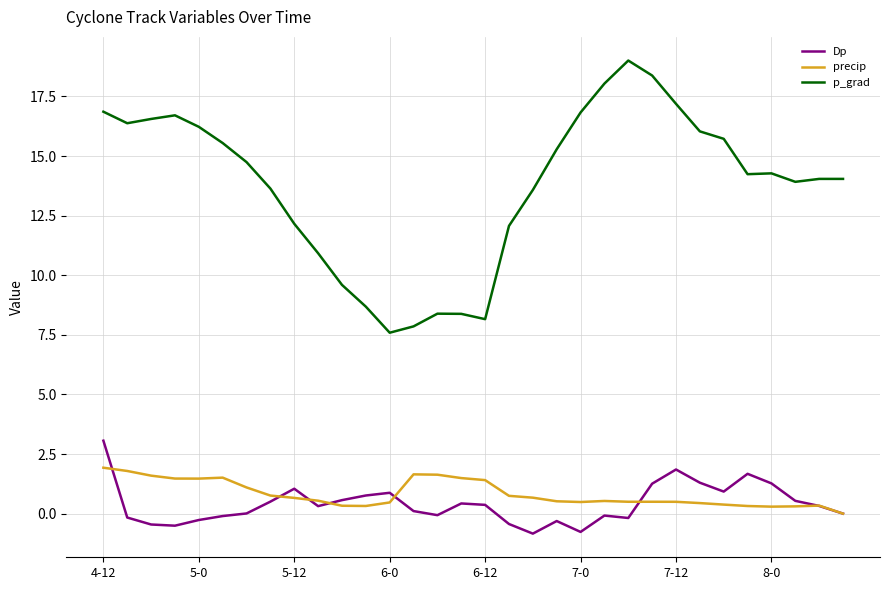

Which series has the largest range (max minus min)?

p_grad